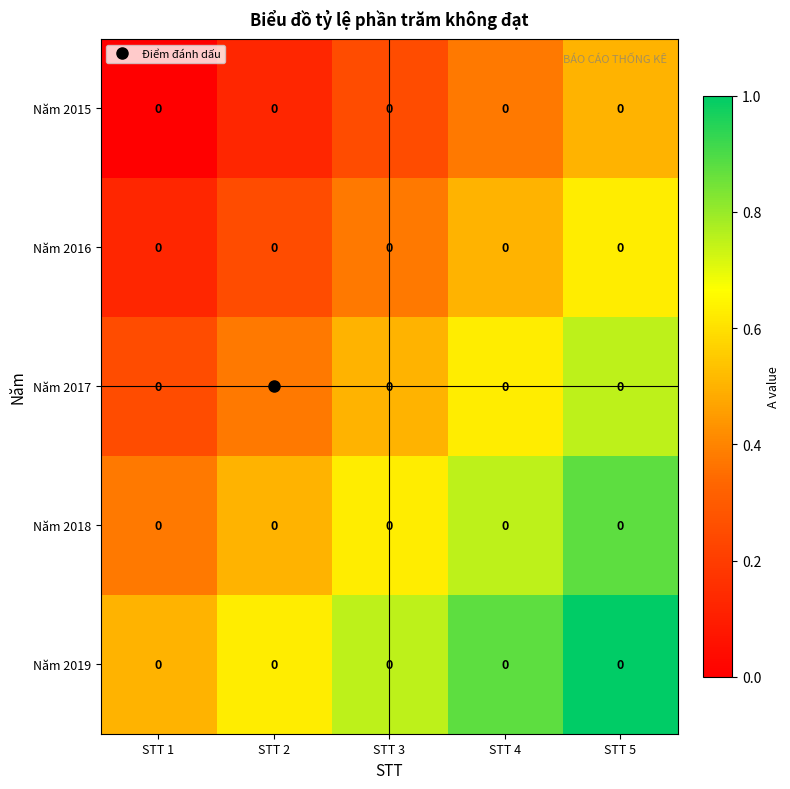

What is the total value across all series at STT 4?

3.1